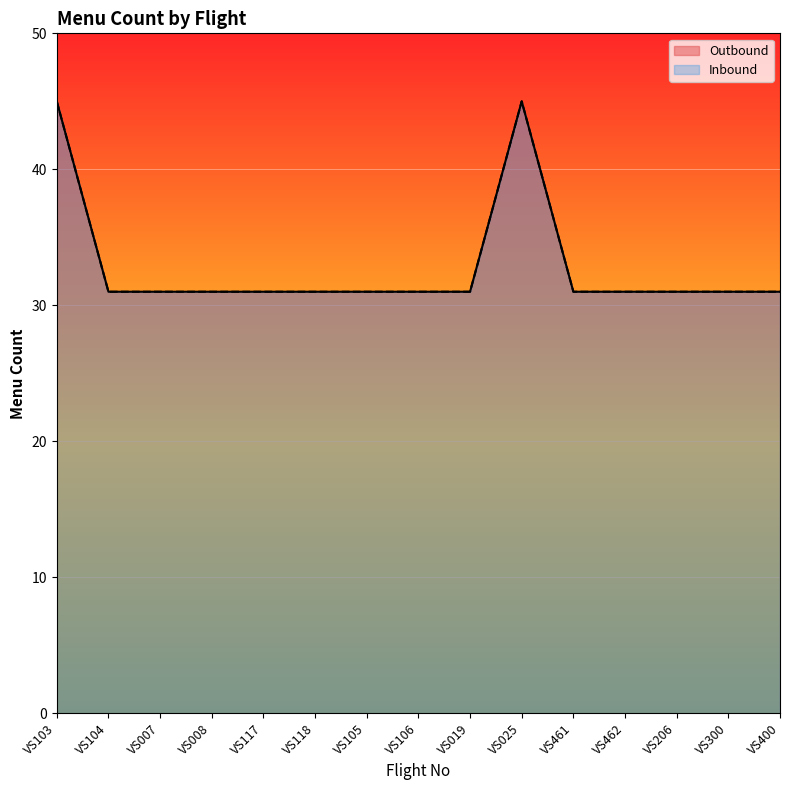

At how many categories does at least one series exceed 43?

2